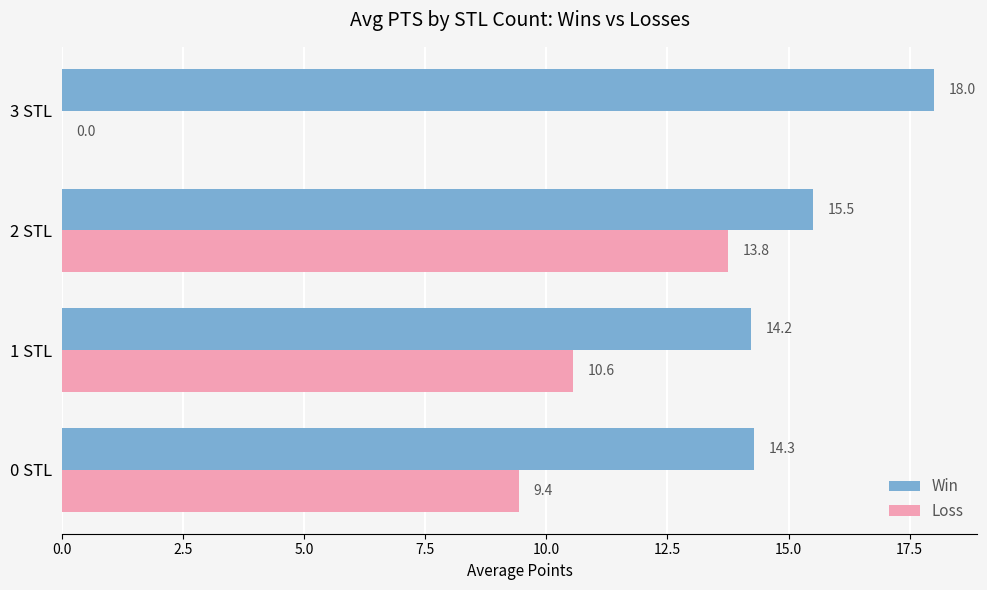

Which category has the highest value across all series?

3 STL